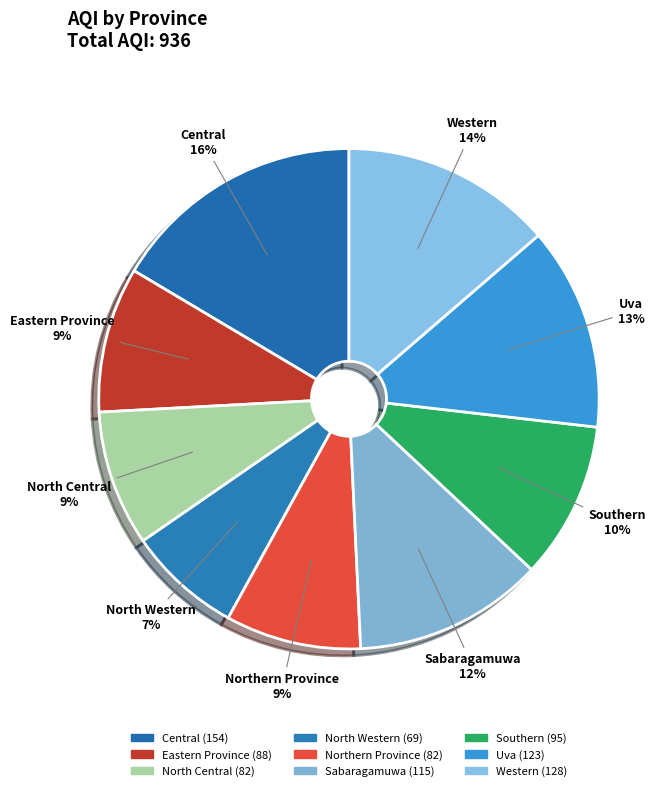

Is it true that Uva is 13% of the pie?

True